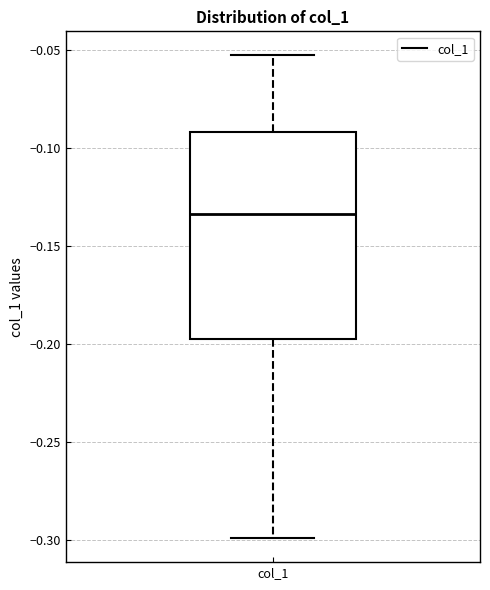

Transcribe this box plot: give where the median line is, the range the box spans, and where the two whiskers end, as read against the y-axis. The values are not printed on the chart, so give them approximately, as read against the axis.

median -0.135, box -0.200 to -0.090, whiskers -0.300 to -0.055